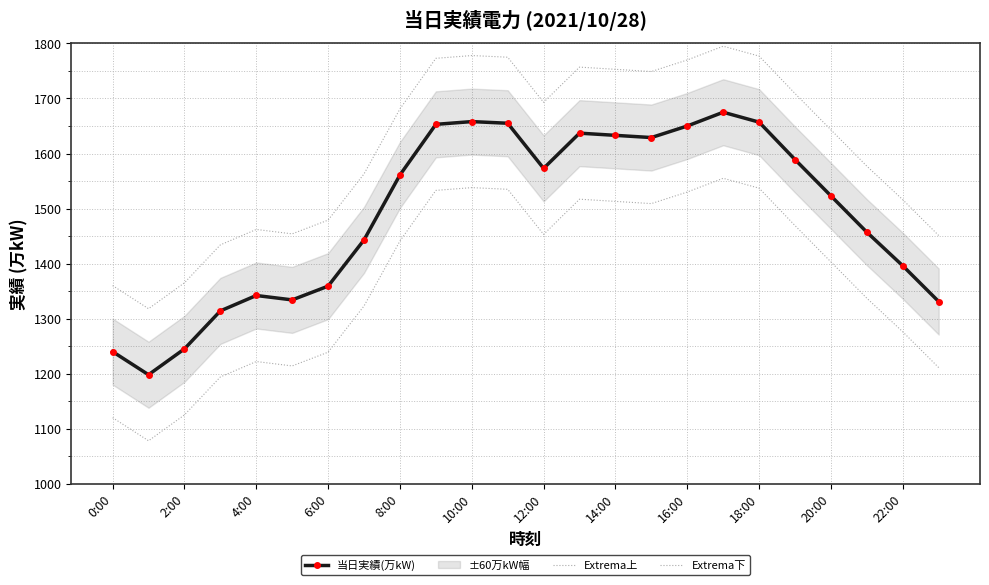

Reading right to left, extract all data points from this chart.

当日実績(万kW): 1331	1396	1457	1523	1589	1657	1675	1650	1629	1633	1637	1573	1655	1658	1653	1561	1443	1359	1334	1342	1314	1245	1198	1240
Extrema上: 1451	1516	1577	1643	1709	1777	1795	1770	1749	1753	1757	1693	1775	1778	1773	1681	1563	1479	1454	1462	1434	1365	1318	1360
Extrema下: 1211	1276	1337	1403	1469	1537	1555	1530	1509	1513	1517	1453	1535	1538	1533	1441	1323	1239	1214	1222	1194	1125	1078	1120